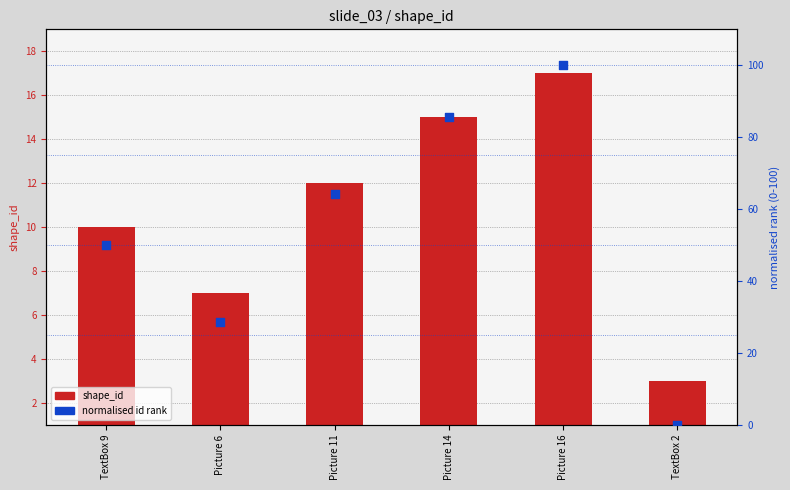

At how many categories does at least one series exceed 14?

5